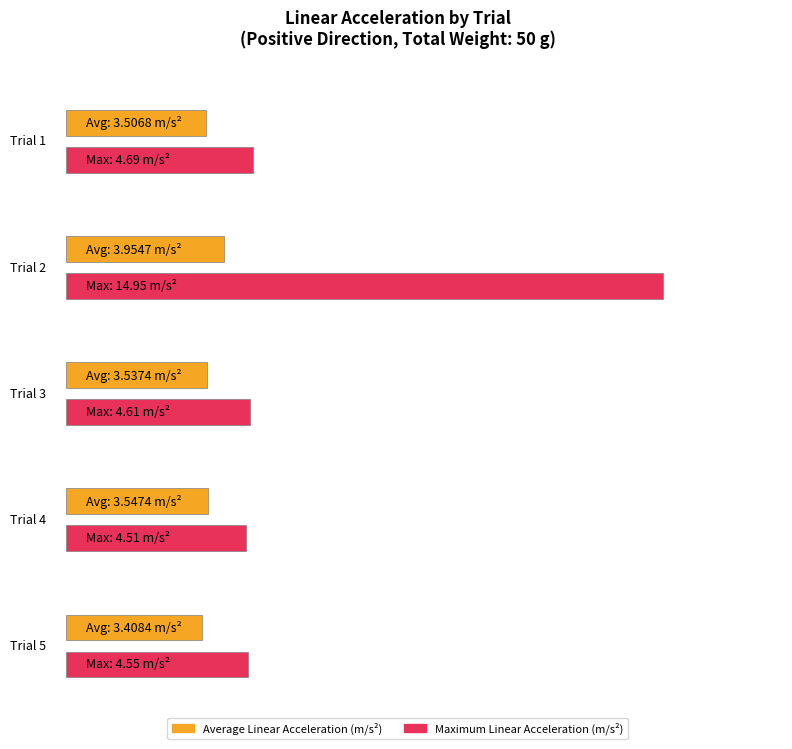

Read the Trial 3 value at Trial 5.

3.5